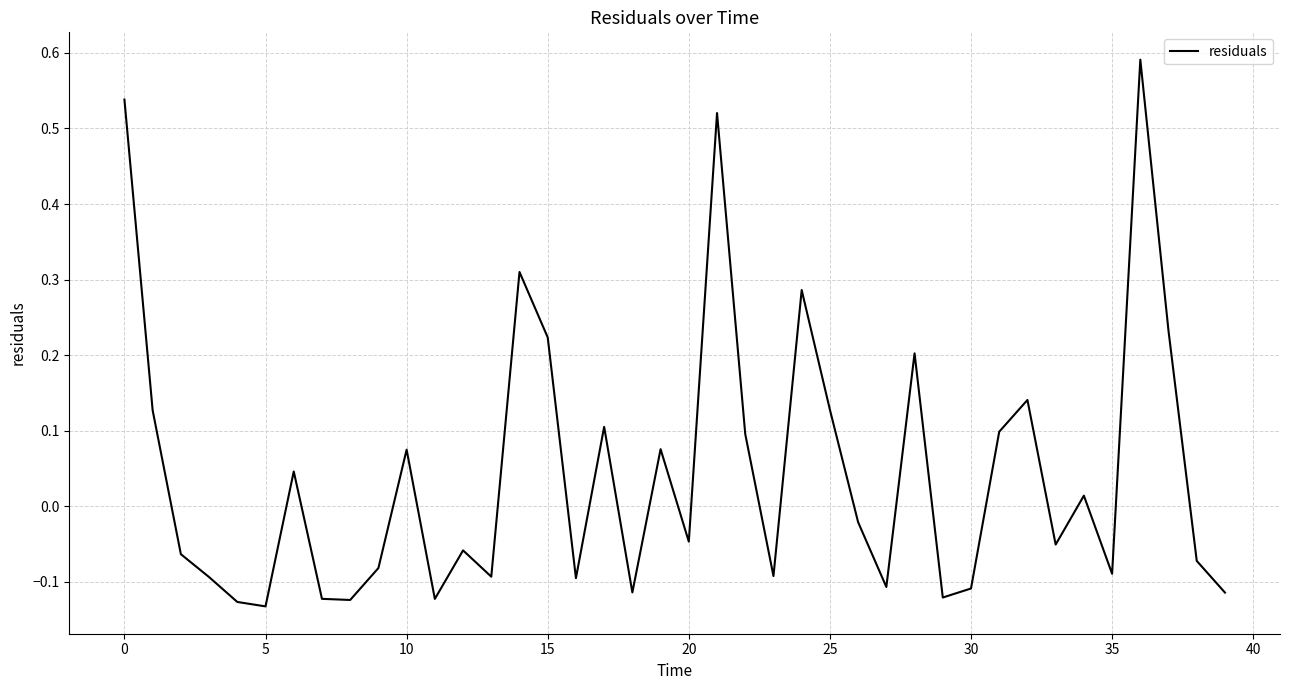

What is the difference between the maximum and minimum values?

0.7